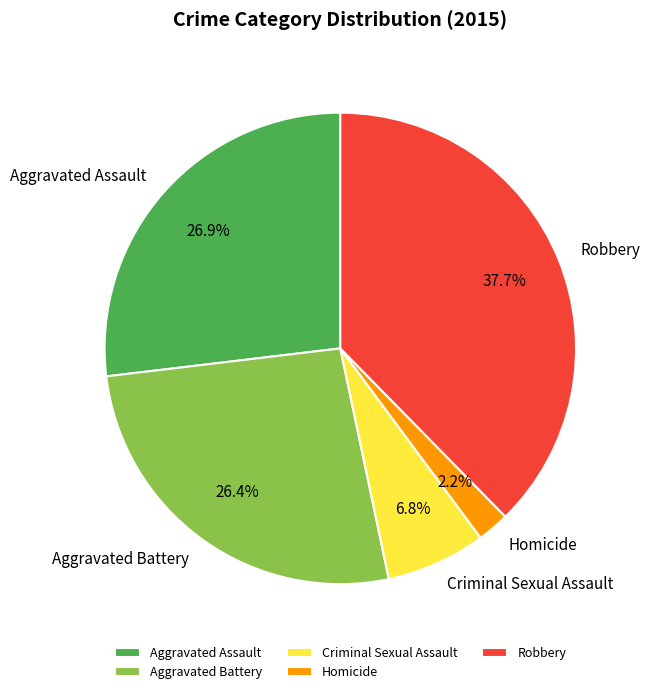

Do Homicide and Criminal Sexual Assault together represent more than half of the pie?

No